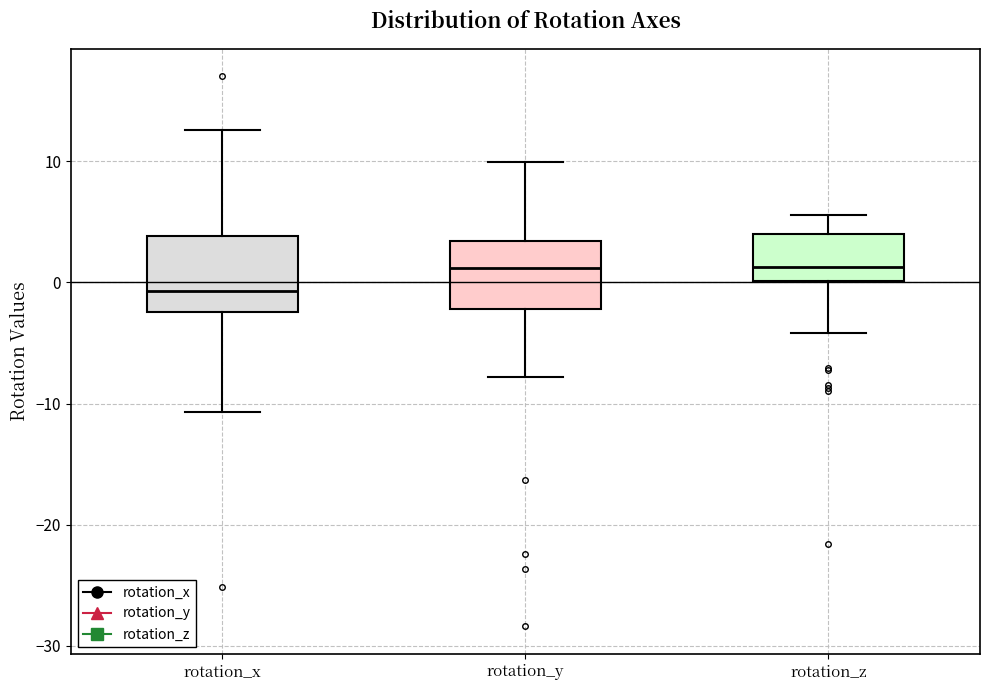

Reading left to right, transcribe this box plot: for each box, give where its median line is, the range the box spans, and where its two whiskers end, as read against the y-axis. The values are not printed on the chart, so give them approximately, as read against the axis.

rotation_x: median -1, box -2 to 4, whiskers -11 to 13
rotation_y: median 1, box -2 to 3, whiskers -8 to 10
rotation_z: median 1, box 0 to 4, whiskers -4 to 6